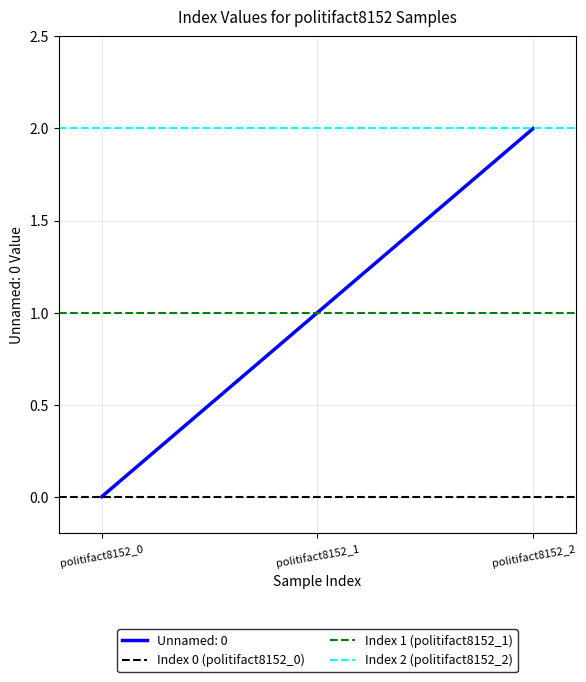

List the labels in order of Index 2 (politifact8152_2) value, smallest first.

politifact8152_0, politifact8152_1